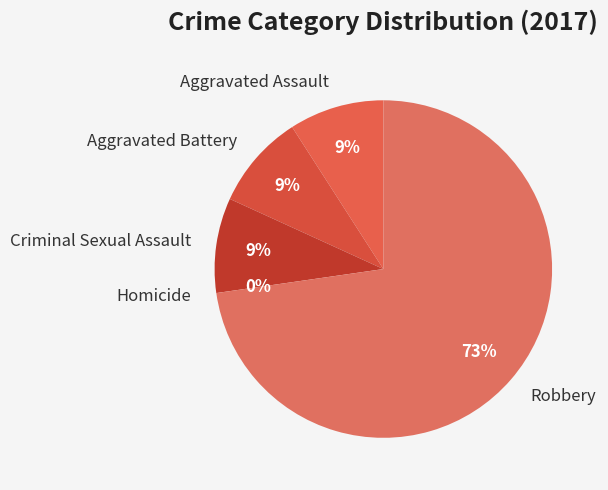

Between Aggravated Assault and Robbery, which is larger?

Robbery